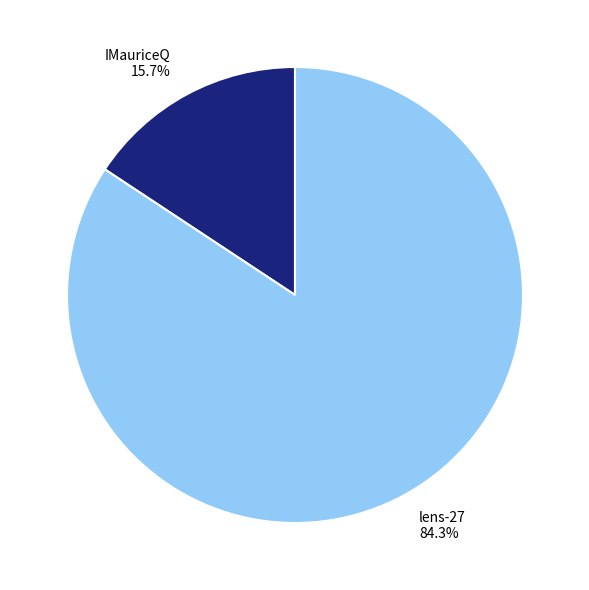

To the nearest percent, what percentage of the pie is IMauriceQ?

16%